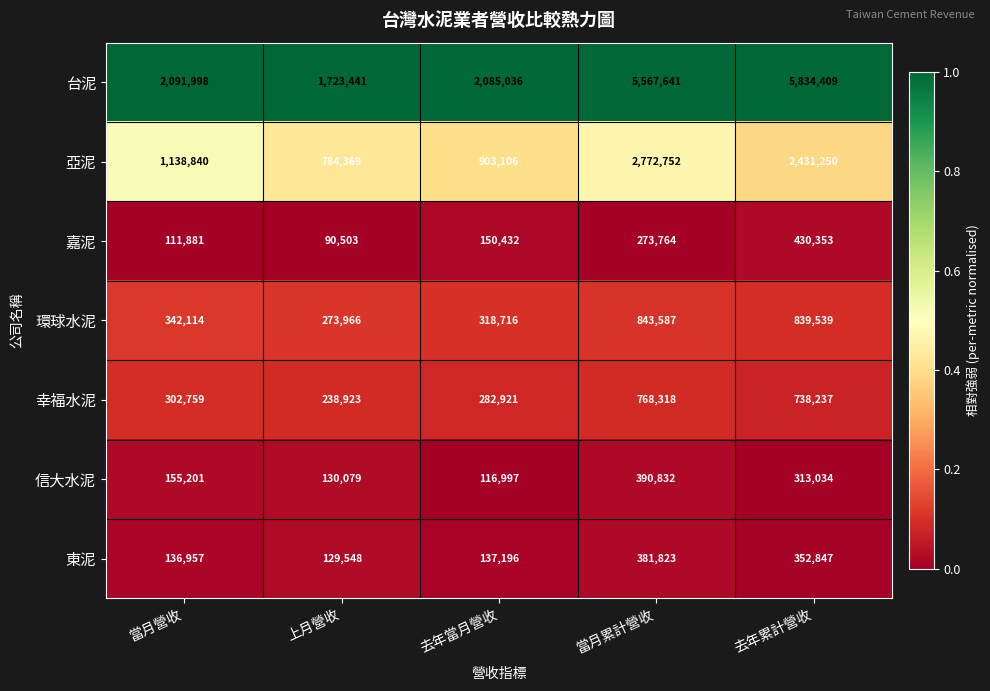

What is the spread (max minus min) of values at 去年累計營收?

5521375